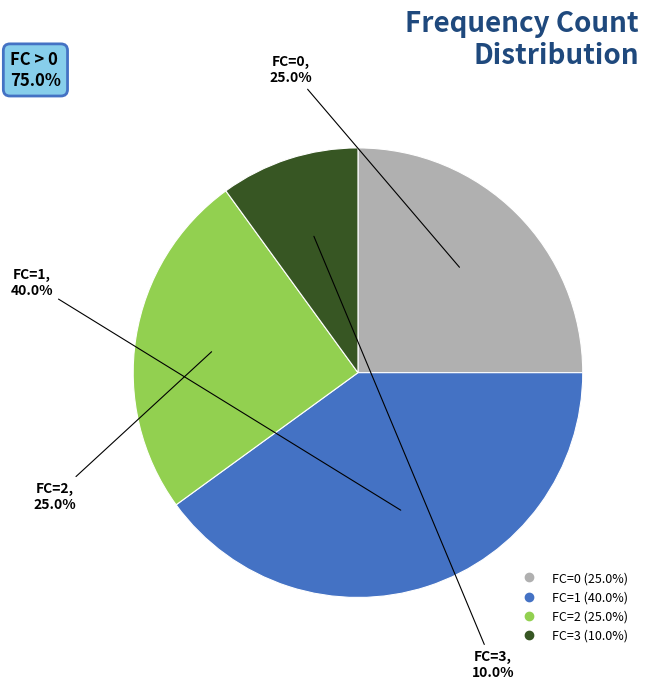

Combined, do FC=1 and FC=0 account for over 50%?

Yes